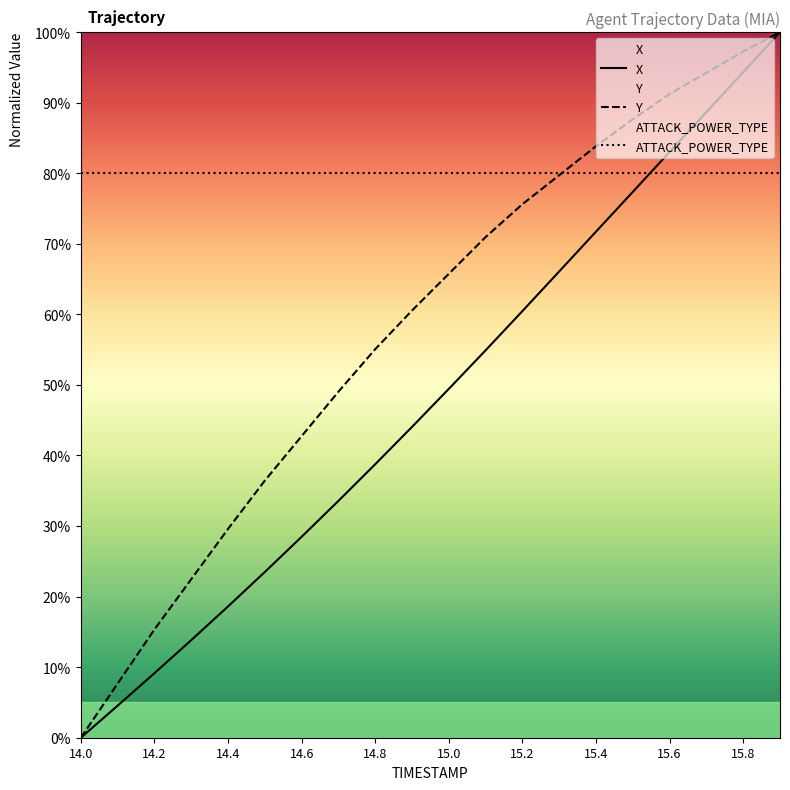

Rank the series by their average value, from lowest to highest.

X, Y, ATTACK_POWER_TYPE